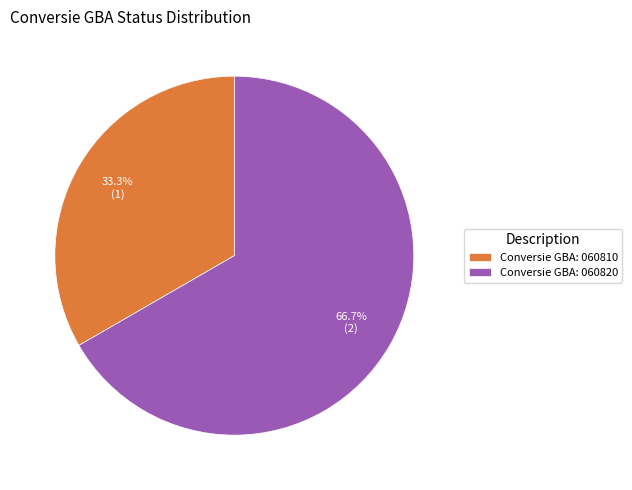

To the nearest percent, what is the combined percentage of Conversie GBA: 060810 and Conversie GBA: 060820?

100%